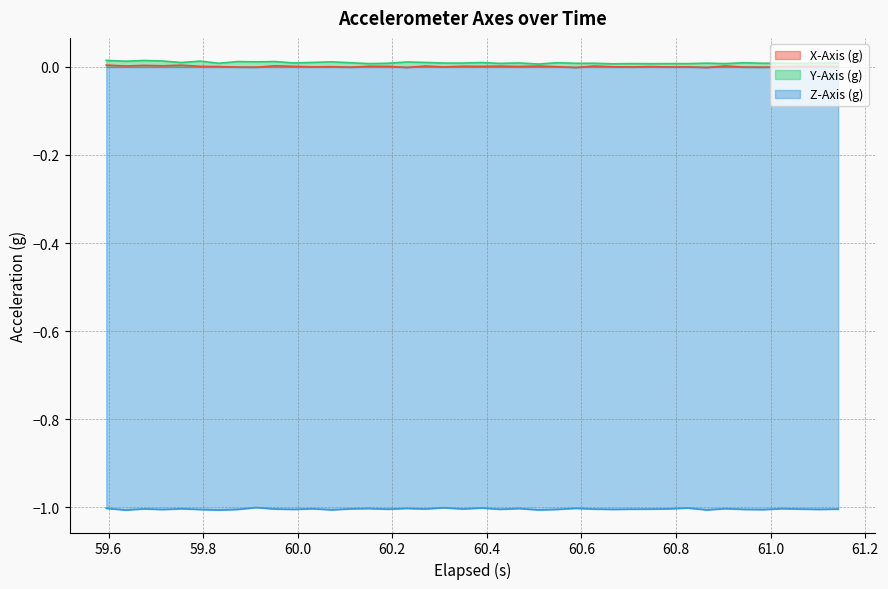

True or false: Y-Axis (g) and Z-Axis (g) intersect in this chart.

False